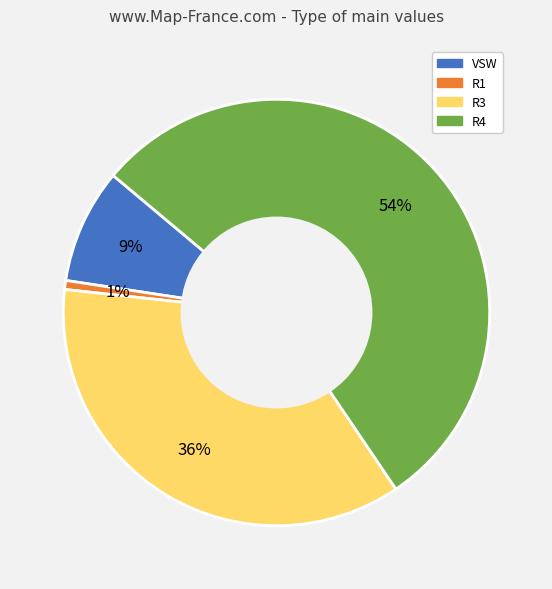

To the nearest percent, what is the difference between the VSW and R3 slice percentages?

27%